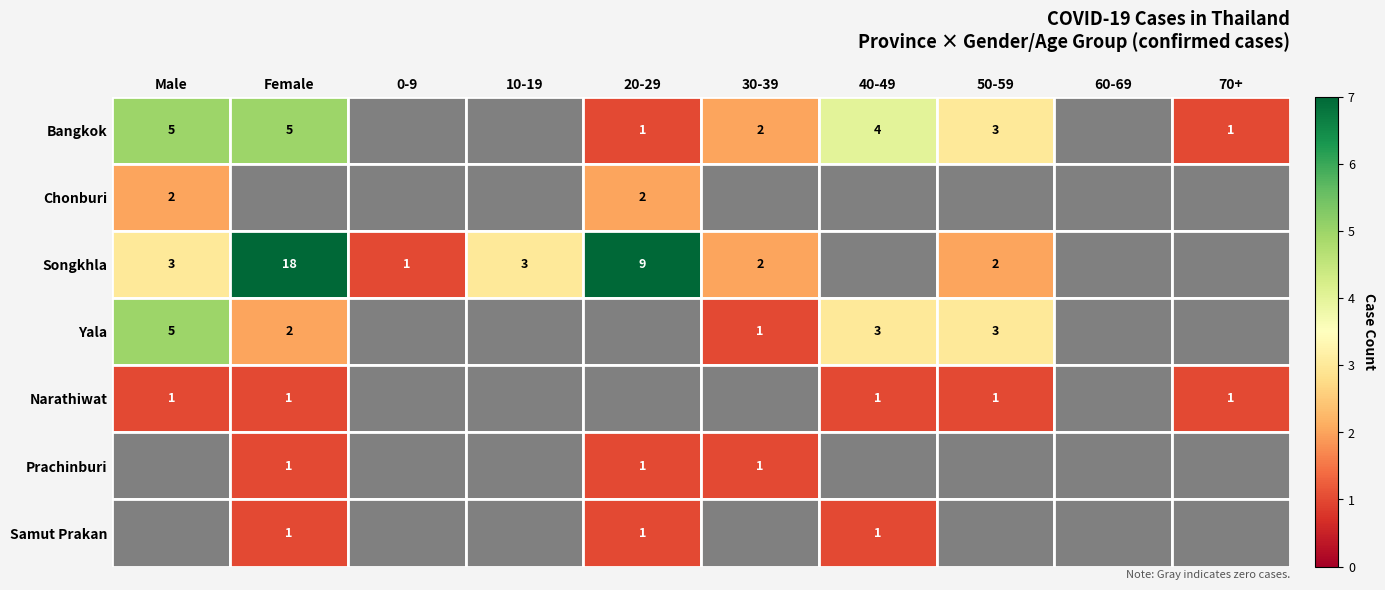

The Bangkok series shows 1 at 30-39. True or false?

False